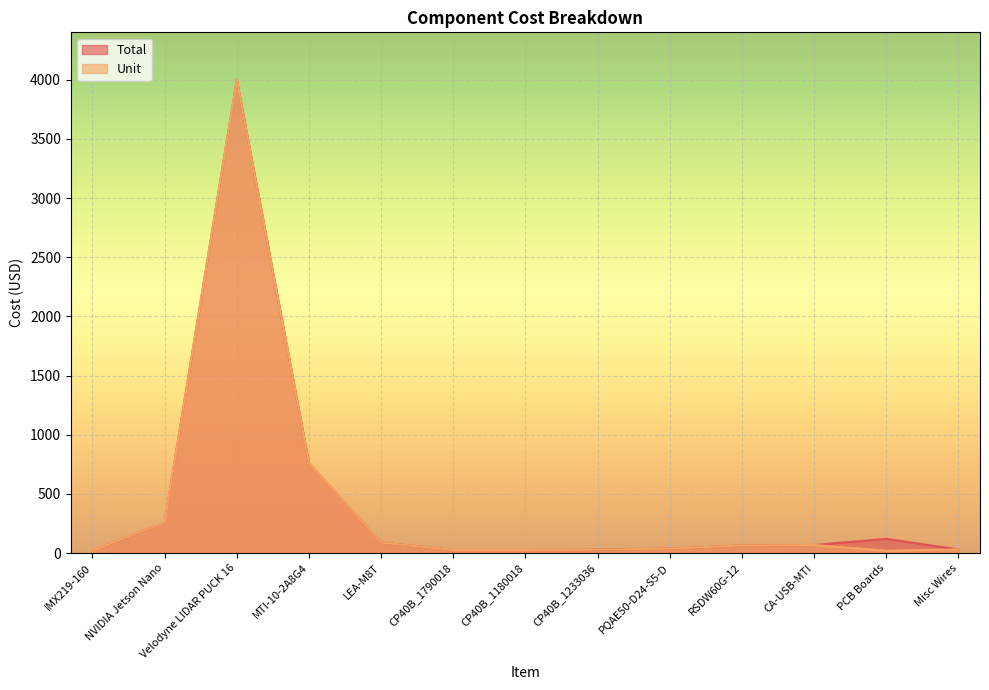

Is it true that Unit equals 26.5 at CP40B_1180018?

True